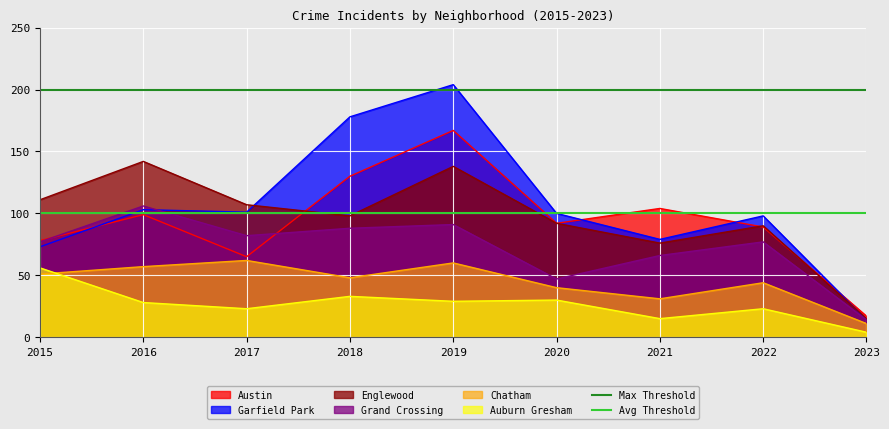

At which label is Avg Threshold closest to 100?

2015